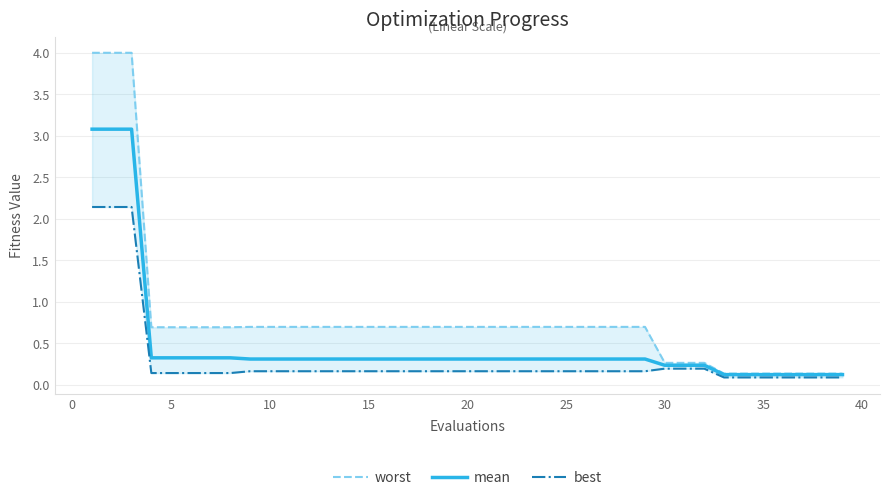

True or false: mean has more than 1 interior local peaks.

False